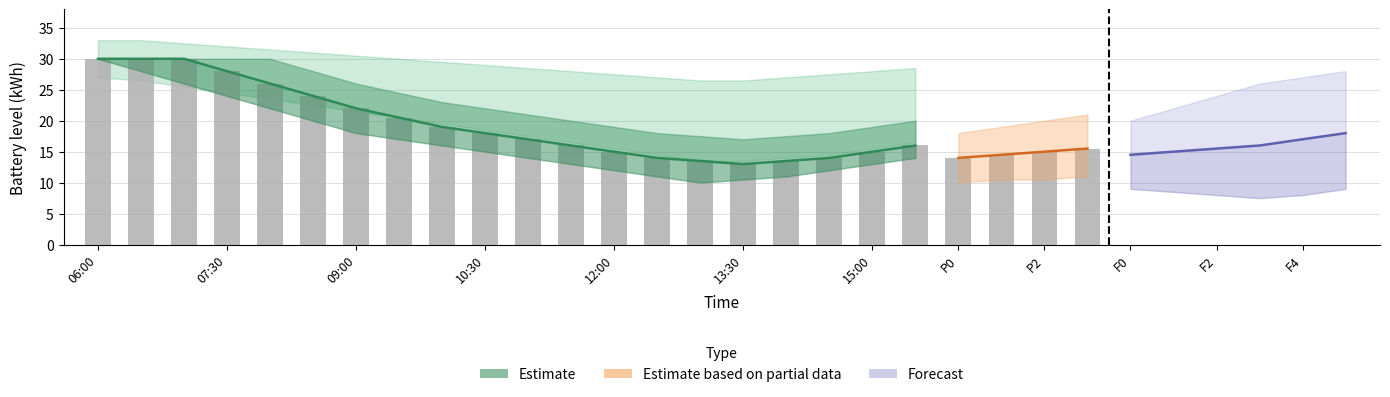

What is the sum of the Car 1 batt values at 10:30 and 11:30?

34.0